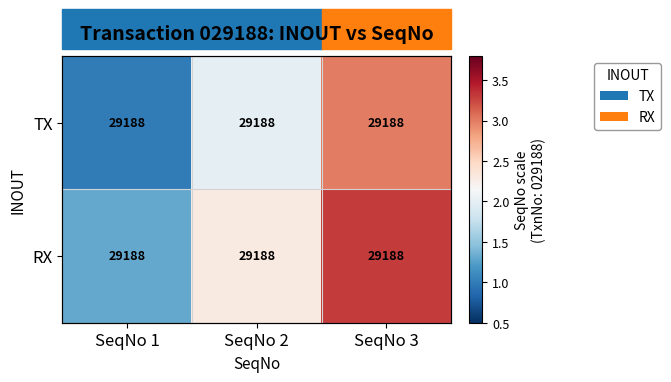

What is the spread (max minus min) of values at SeqNo 3?

0.3